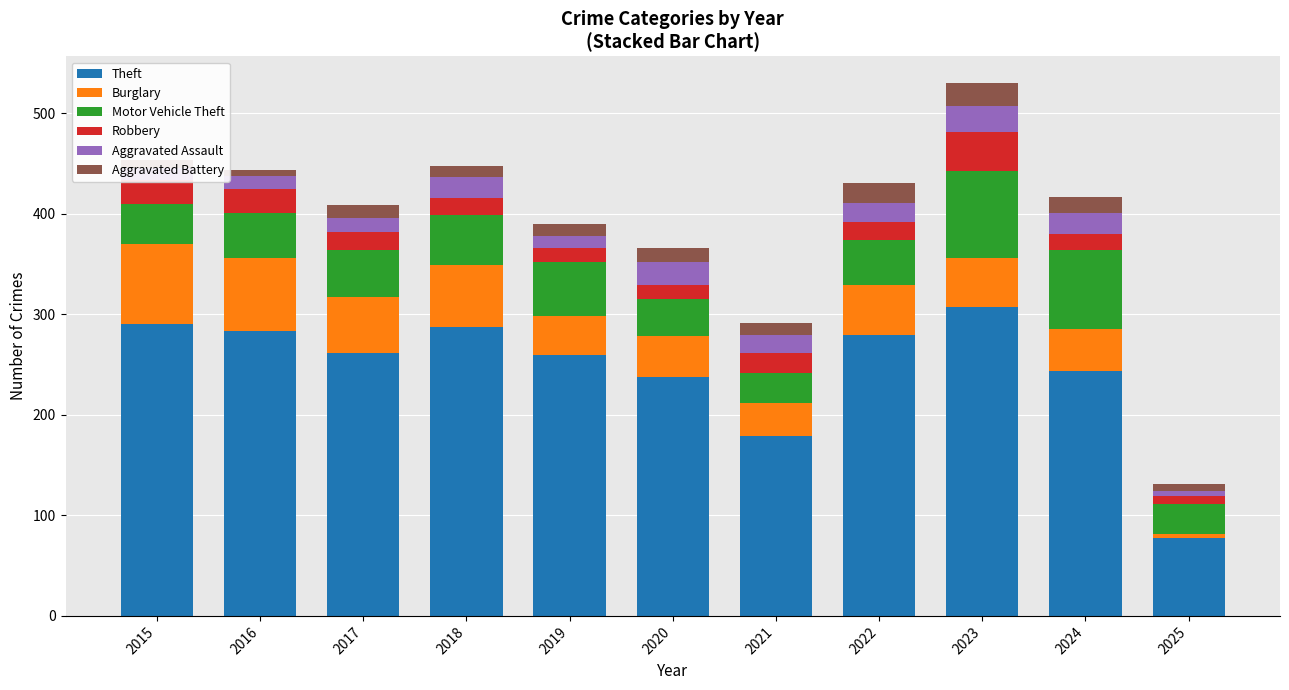

Where is Theft nearest to the value 192?

2021